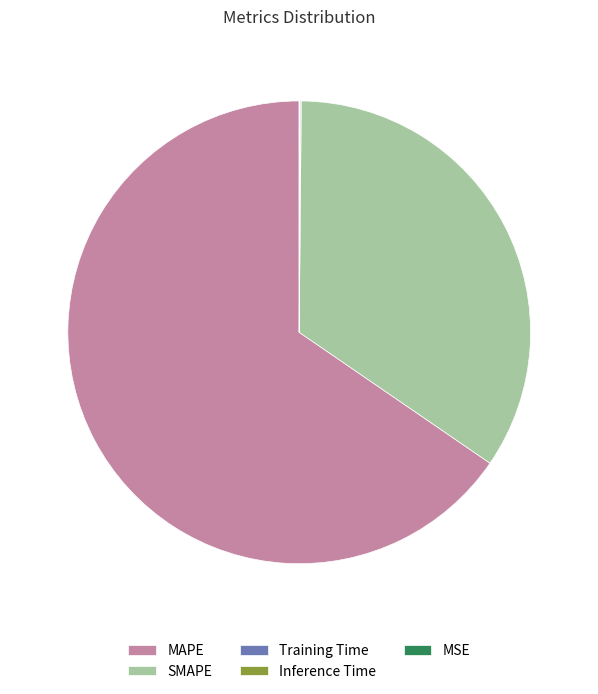

What is the largest slice in the pie chart?

MAPE